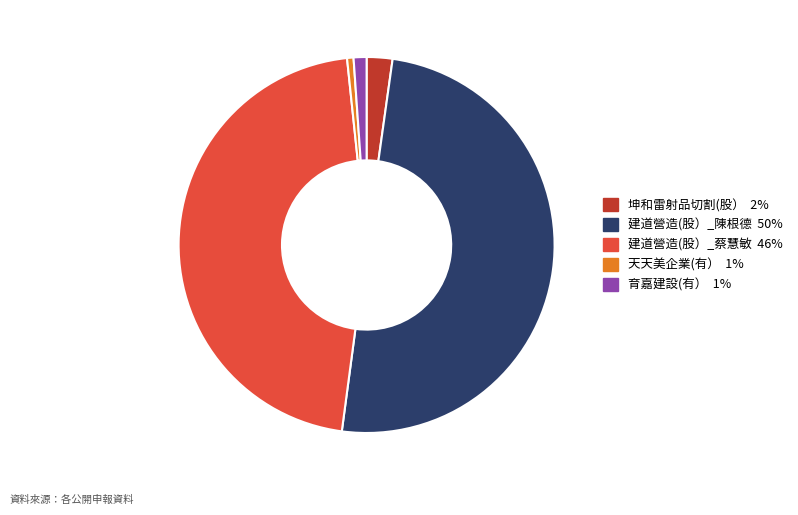

What is the smallest slice in the pie chart?

天天美企業(有）